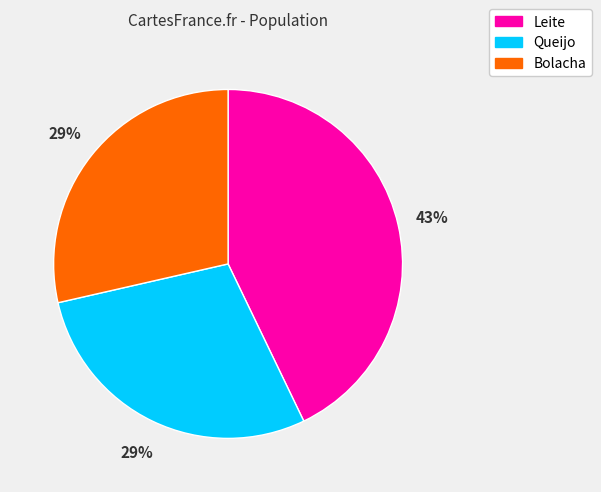

The Leite slice represents 43% of the pie. True or false?

True